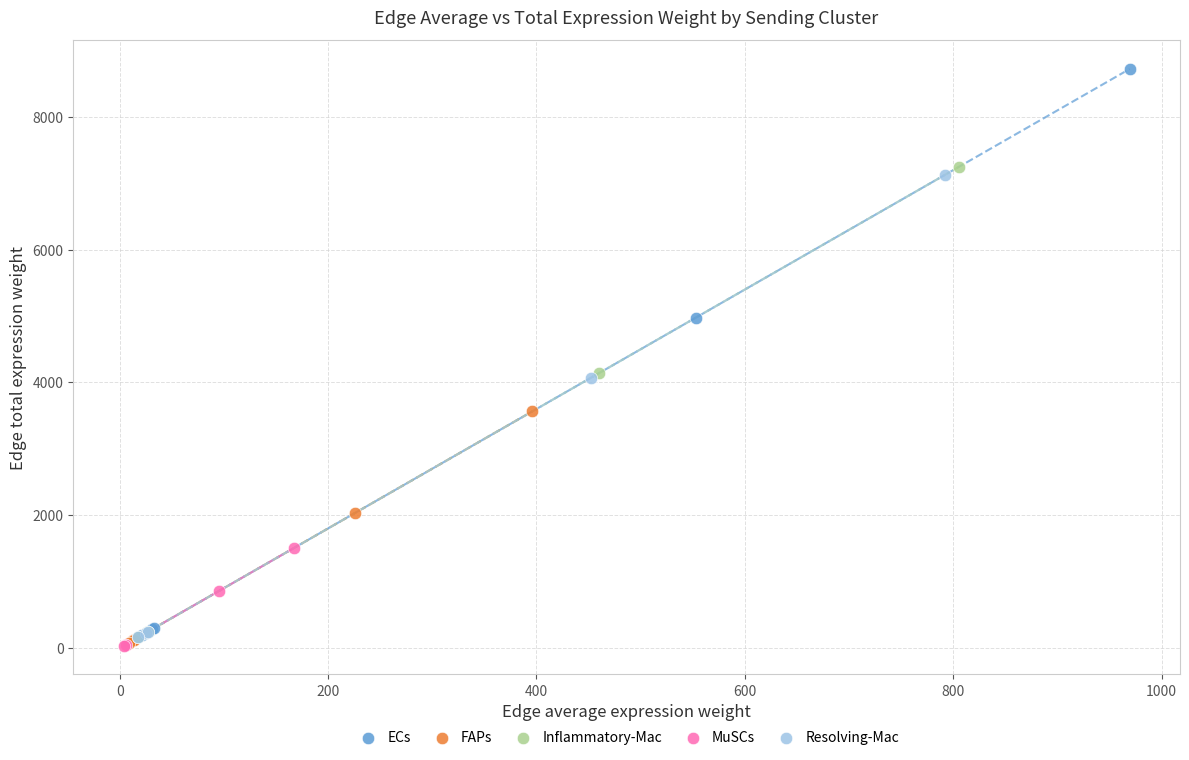

Which series contains the highest Y value?

ECs